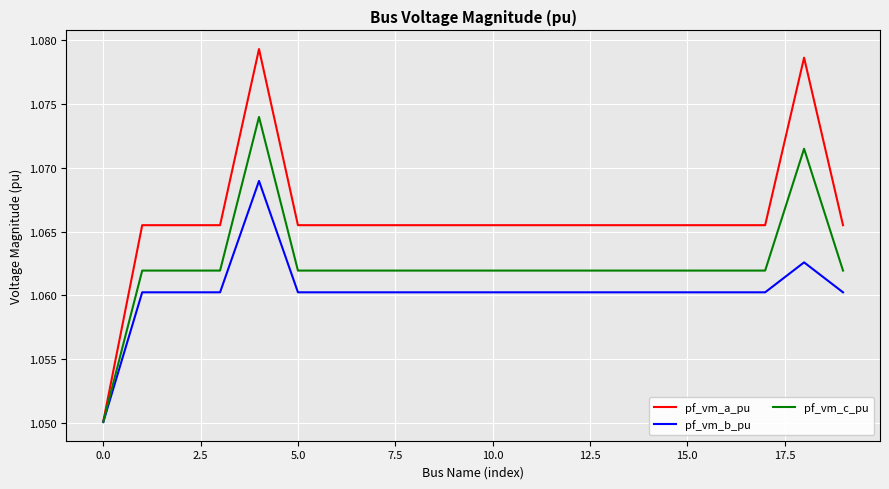

Rank the series by their average value, from highest to lowest.

pf_vm_a_pu, pf_vm_c_pu, pf_vm_b_pu